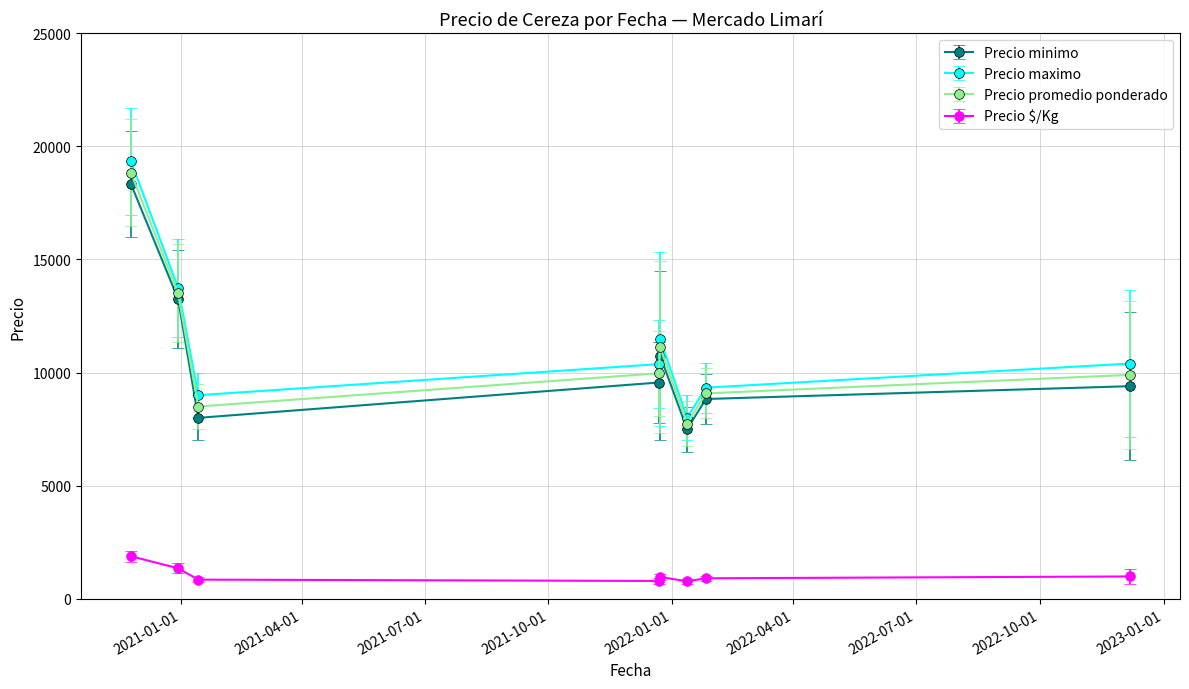

How many interior local peaks does the Precio maximo series have?

1